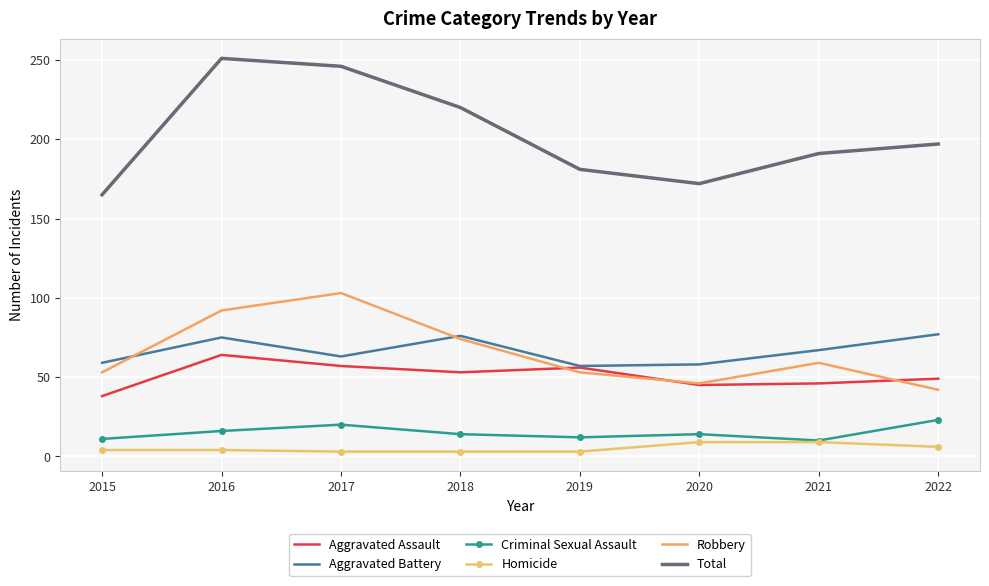

Where is Robbery nearest to the value 72?

2018